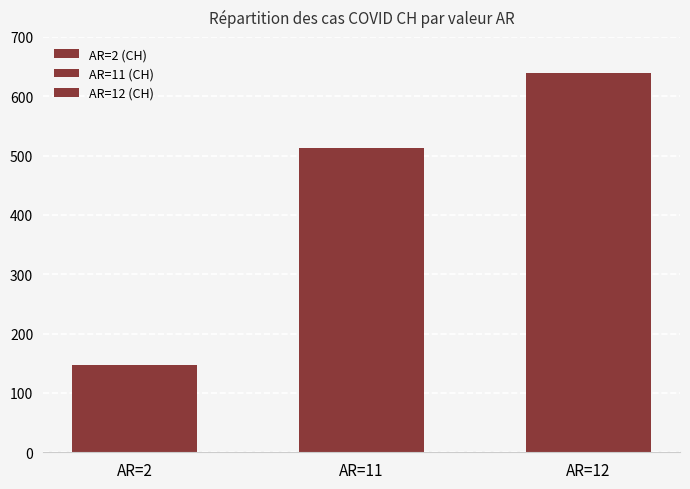

Are the bars horizontal?

No